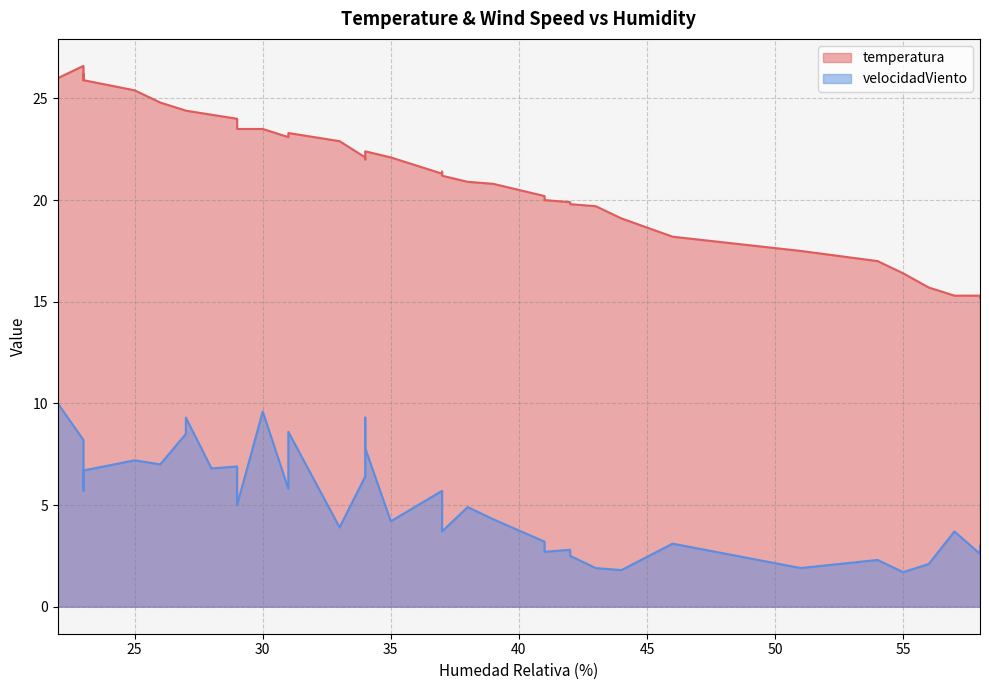

How many interior local valleys (lower than both neighbors) does the data have?

4